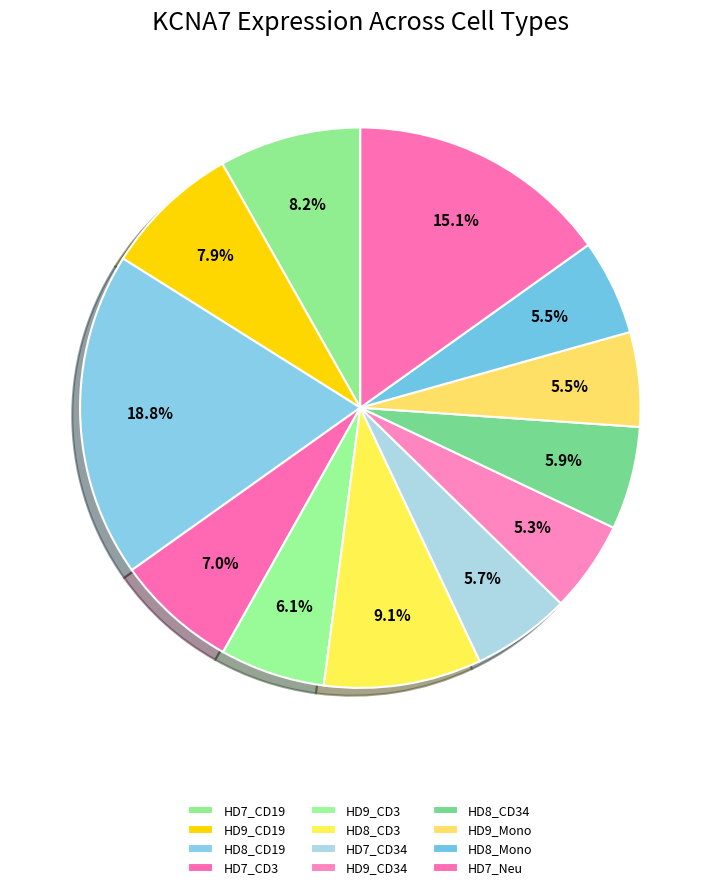

The HD9_CD34 slice represents 15% of the pie. True or false?

False